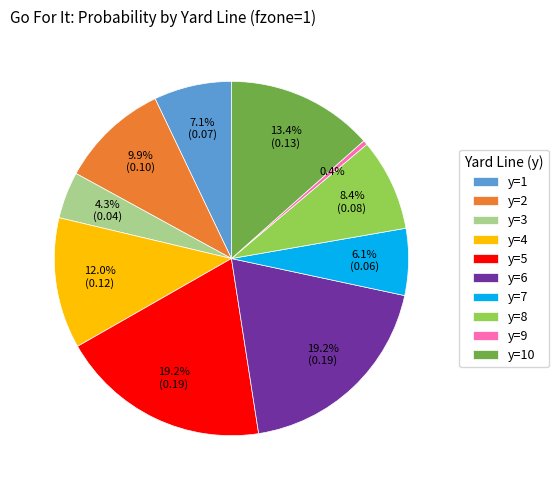

What is the smallest slice in the pie chart?

y=9